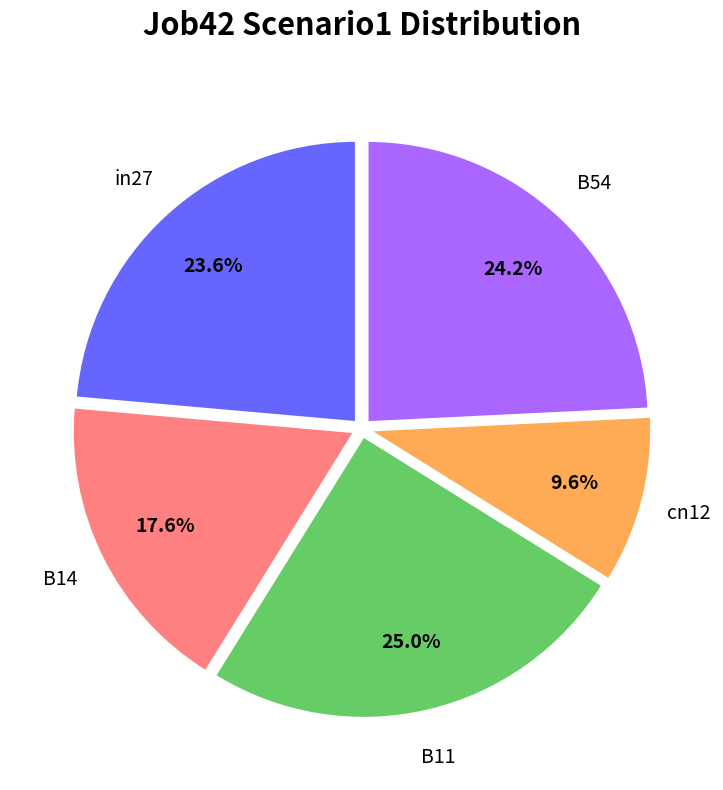

How much of the chart is everything except in27?

76.4%